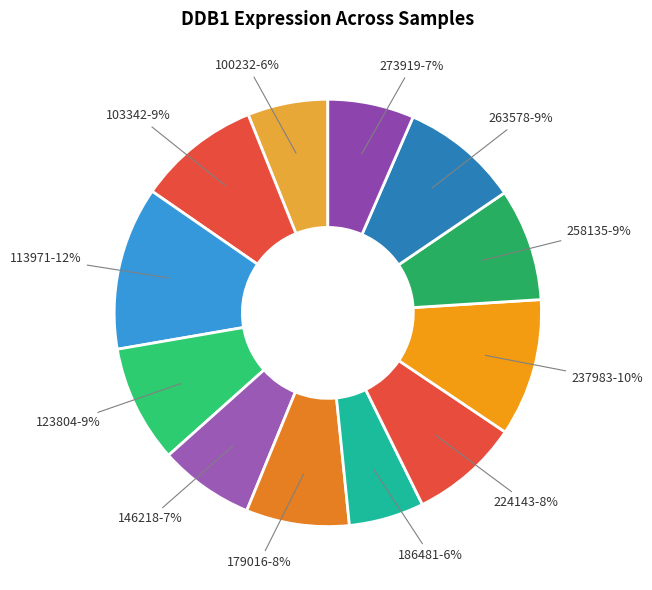

Rank the categories by value from highest to lowest.

113971, 237983, 103342, 263578, 123804, 258135, 224143, 179016, 146218, 273919, 100232, 186481